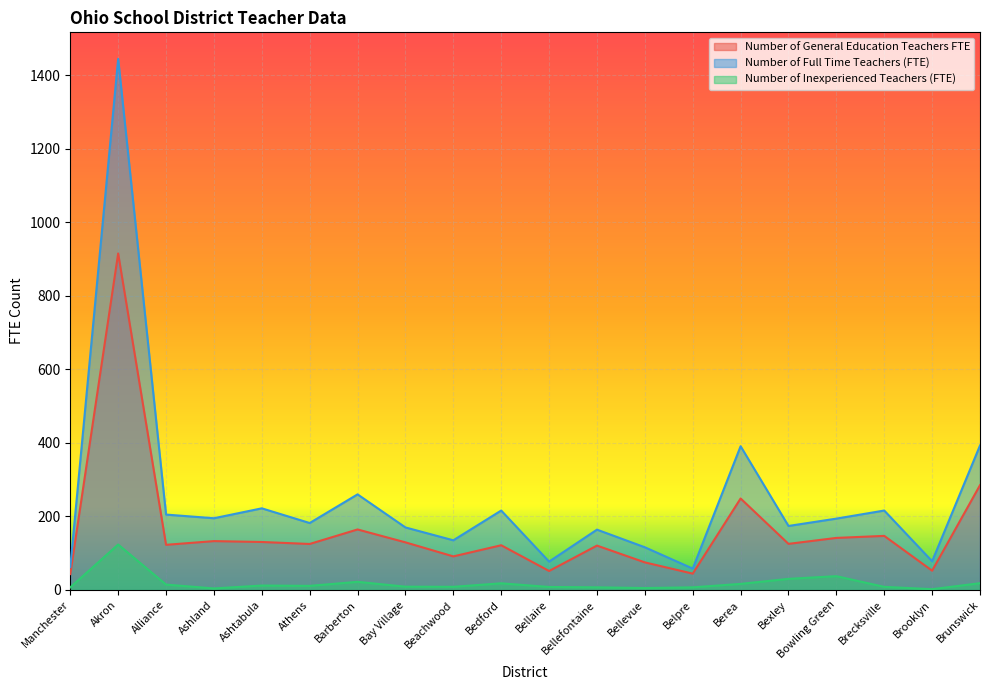

What are all the series names shown in the legend?

Number of General Education Teachers FTE, Number of Full Time Teachers (FTE), Number of Inexperienced Teachers (FTE)